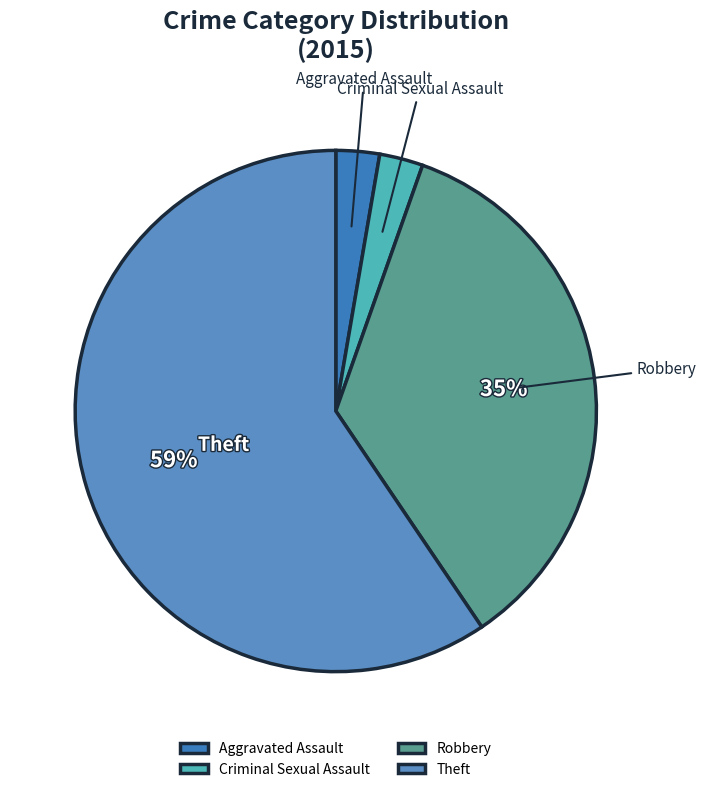

Is the sum of Theft and Criminal Sexual Assault greater than half?

Yes